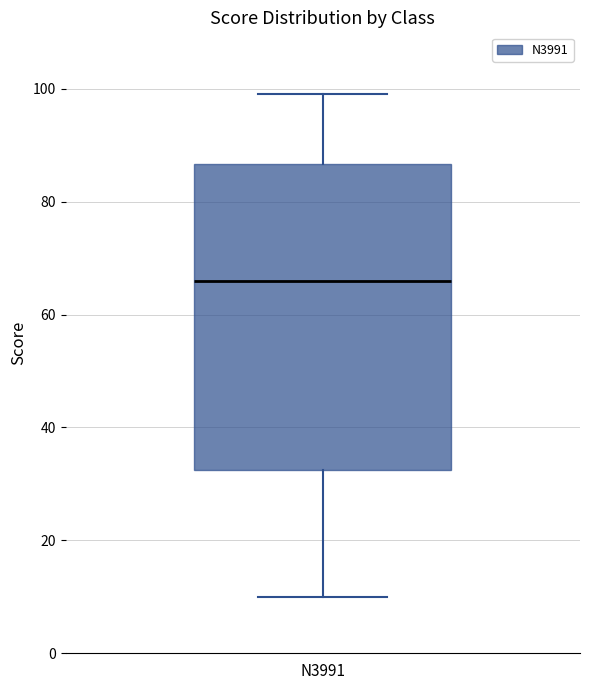

Transcribe this box plot: give where the median line is, the range the box spans, and where the two whiskers end, as read against the y-axis. The values are not printed on the chart, so give them approximately, as read against the axis.

median 66, box 32 to 86, whiskers 10 to 100